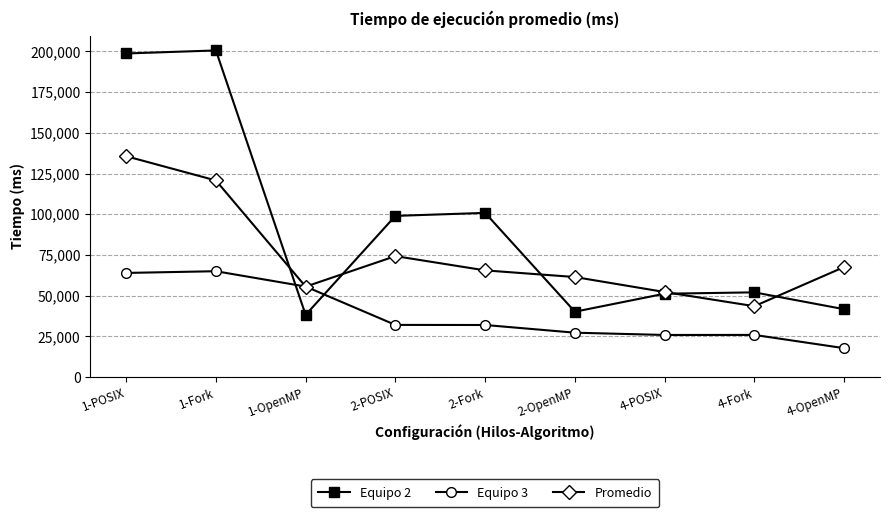

True or false: Equipo 3 and Equipo 2 cross at least once.

True